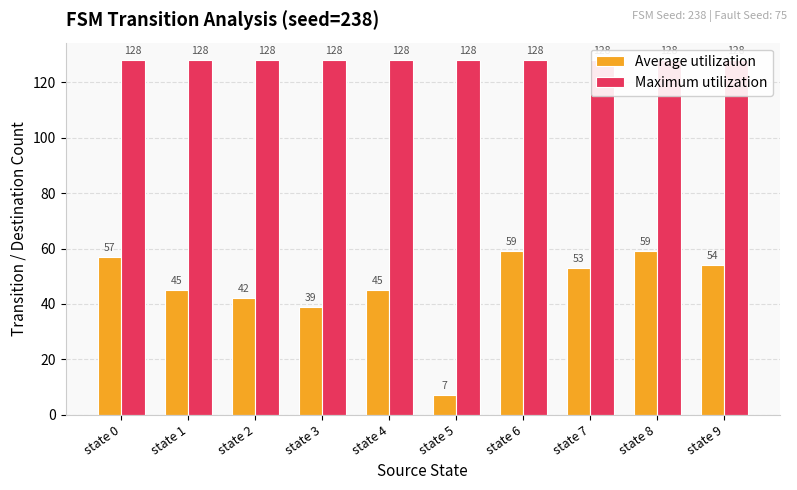

Between state 8 and state 4, which is larger?

state 8